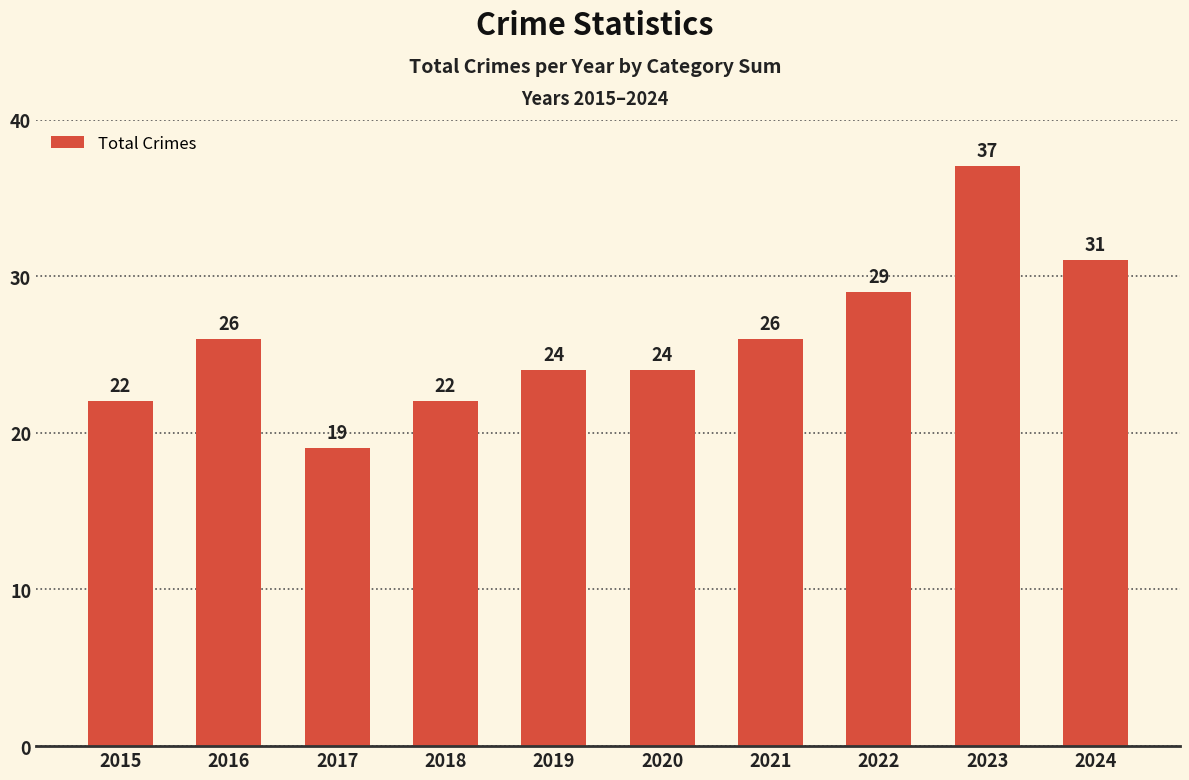

Reading left to right, extract all data points from this chart.

22	26	19	22	24	24	26	29	37	31